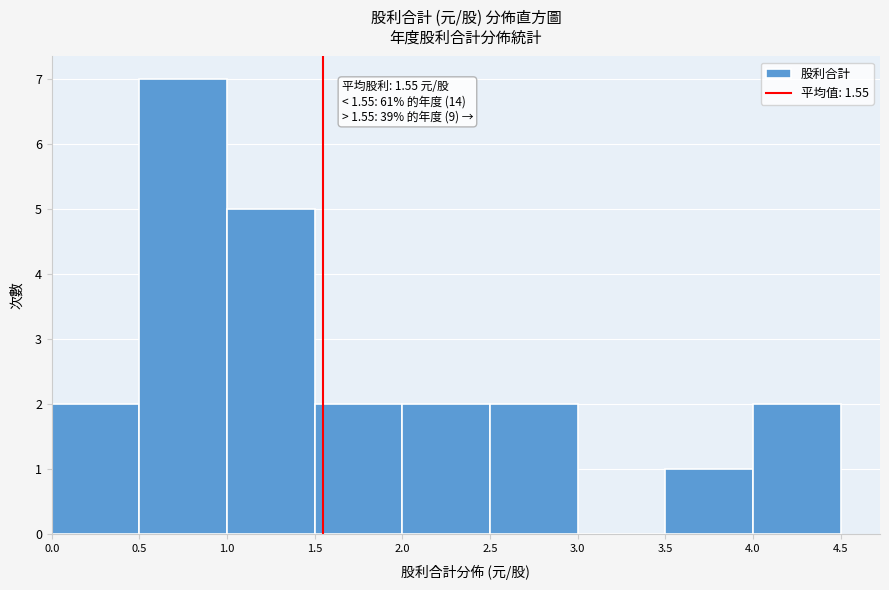

Over which range of the x-axis is the bar tallest?

0.5 to 1.0